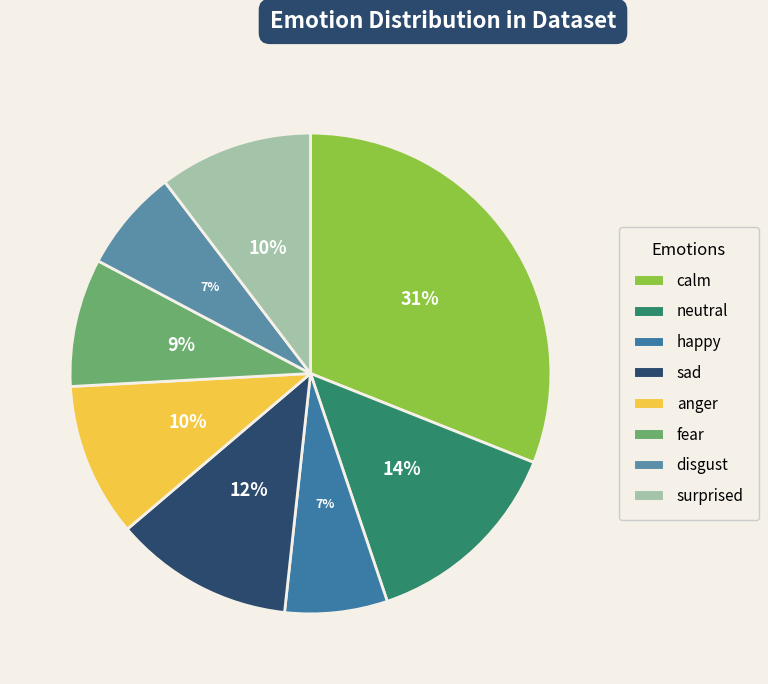

How many segments does this pie chart have?

8